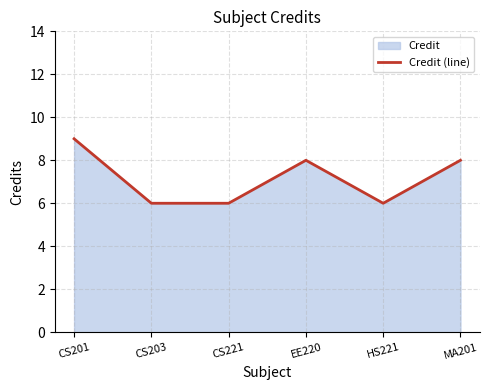

Reading right to left, extract all data points from this chart.

8	6	8	6	6	9